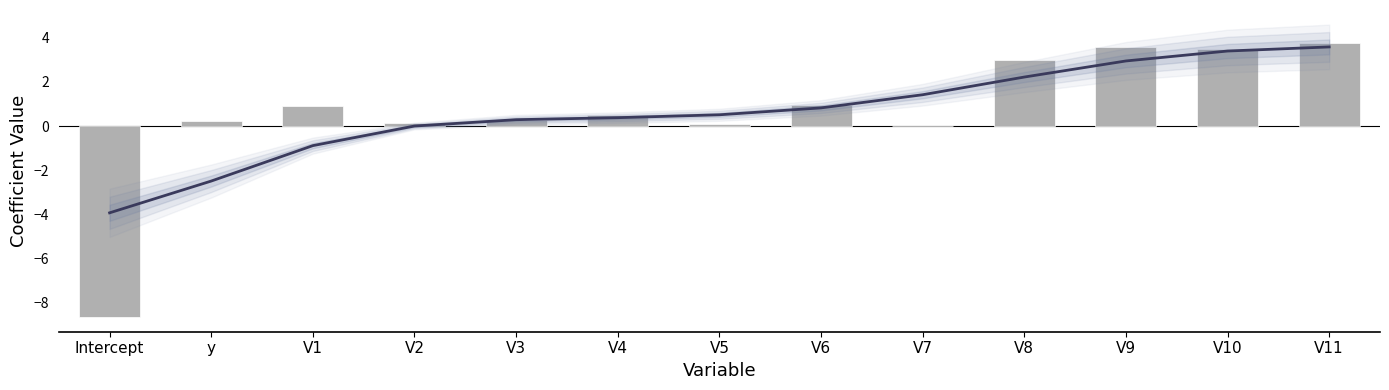

List the labels in order of value, smallest first.

Intercept, V7, V5, V2, y, V3, V4, V1, V6, V8, V10, V9, V11